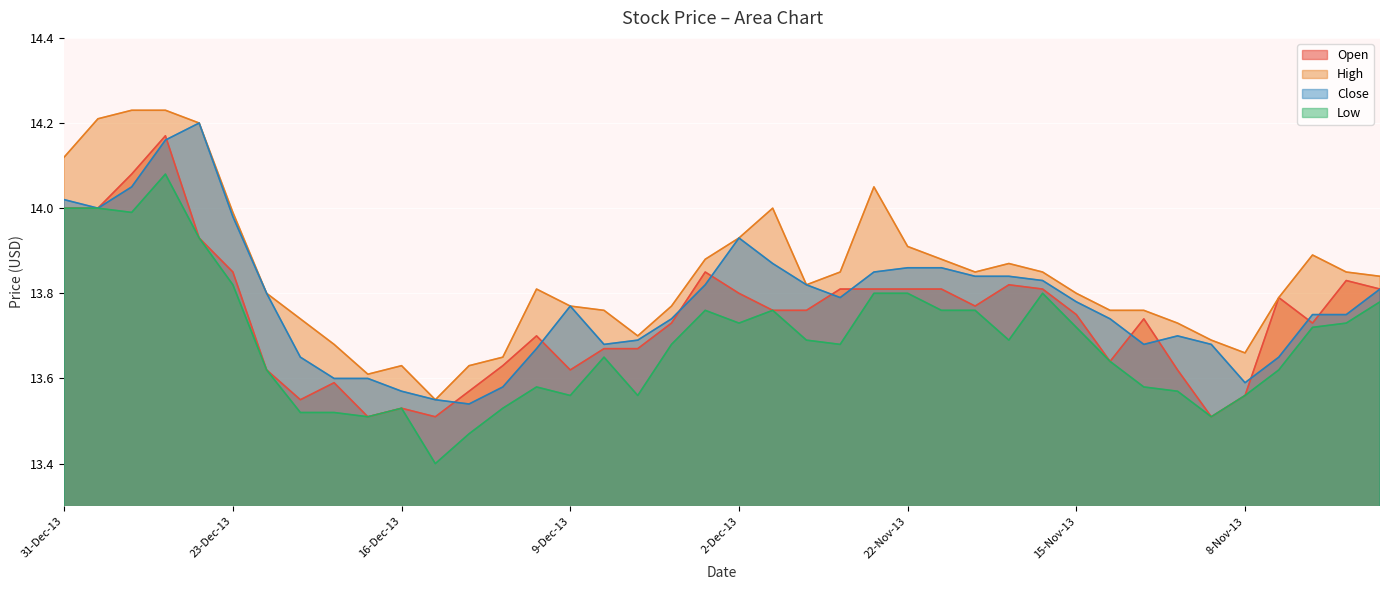

True or false: Close and High intersect in this chart.

False